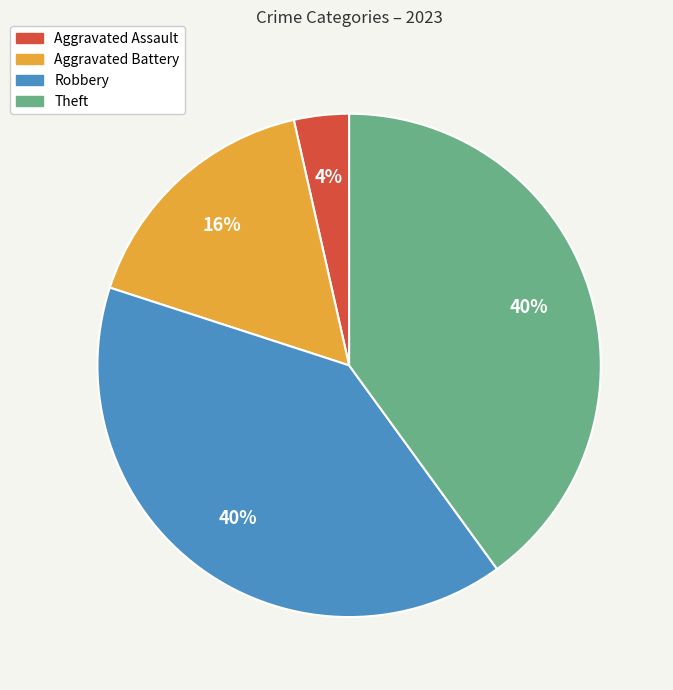

Which category has the smallest portion of the pie?

Aggravated Assault